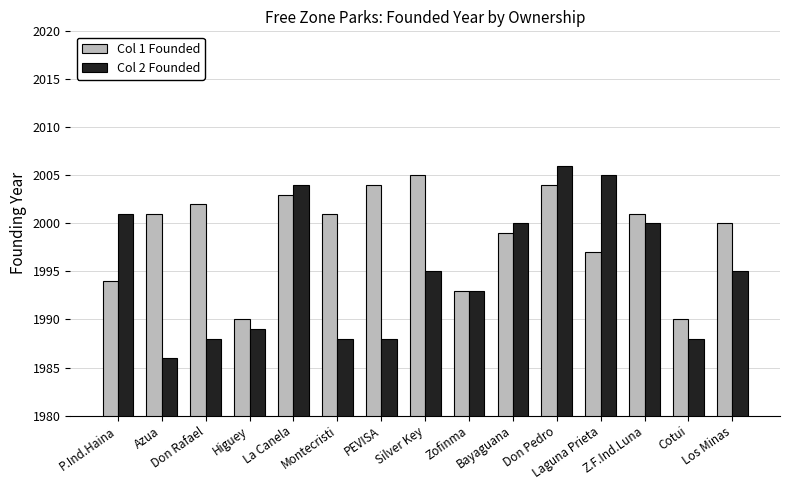

What is the total value across all series at Z.F.Ind.Luna?

4001